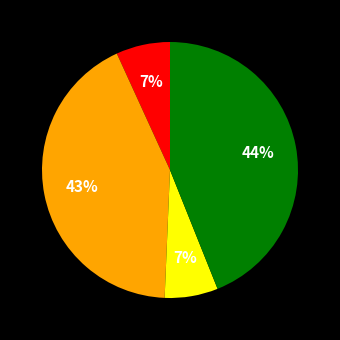

To the nearest percent, what is the average slice percentage?

25%